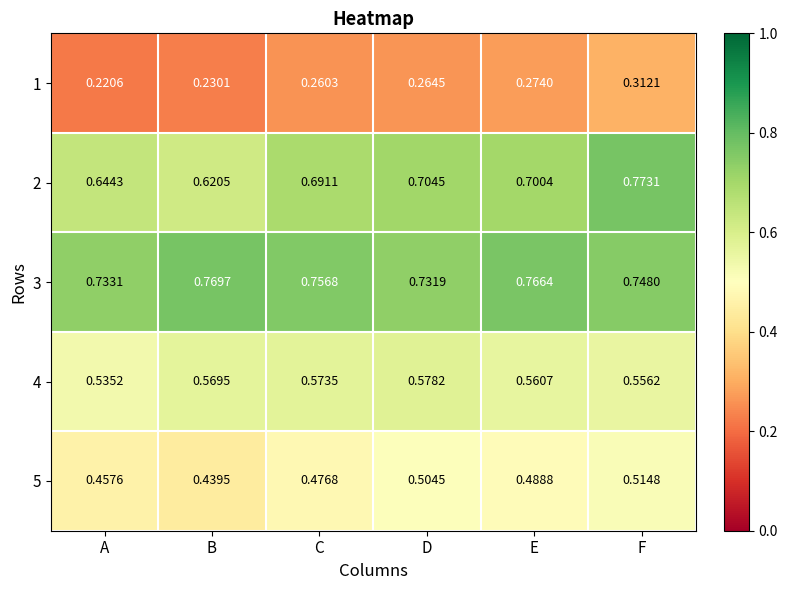

Is the value of 5 at B greater than the value of 4 at C?

No